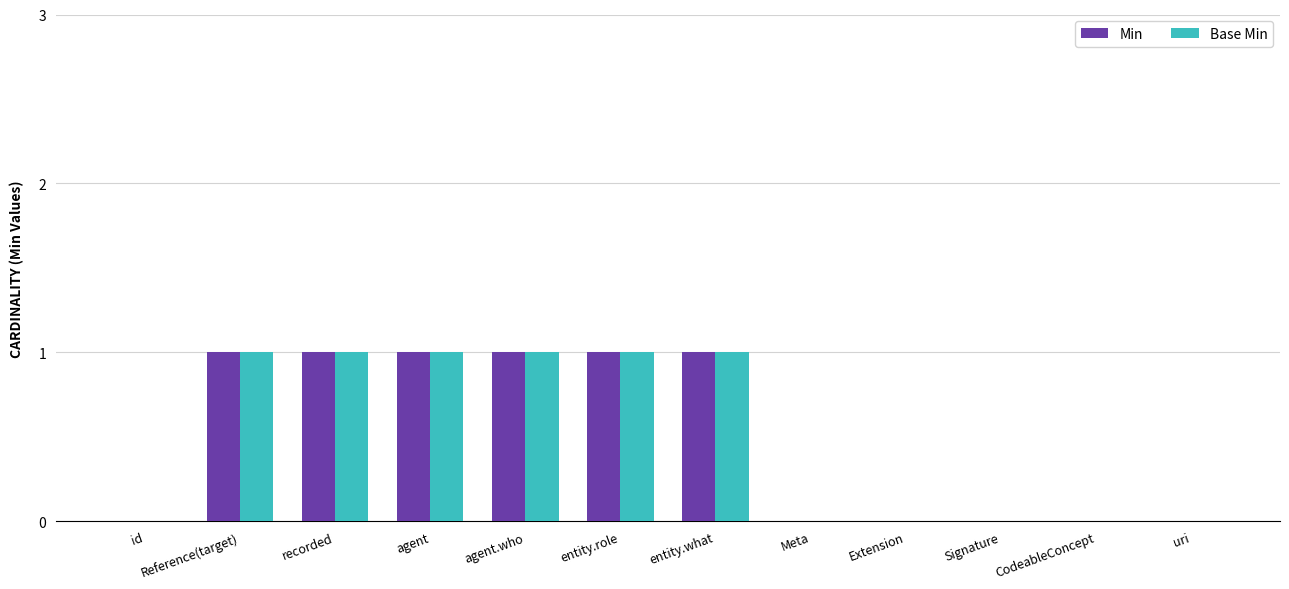

Is the value of Base Min at recorded greater than the value of Min at Meta?

Yes